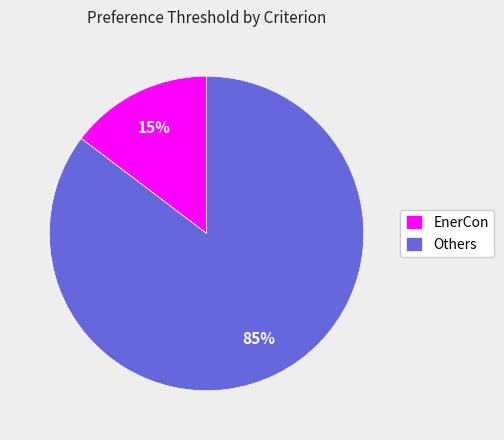

Which category has the smallest portion of the pie?

EnerCon